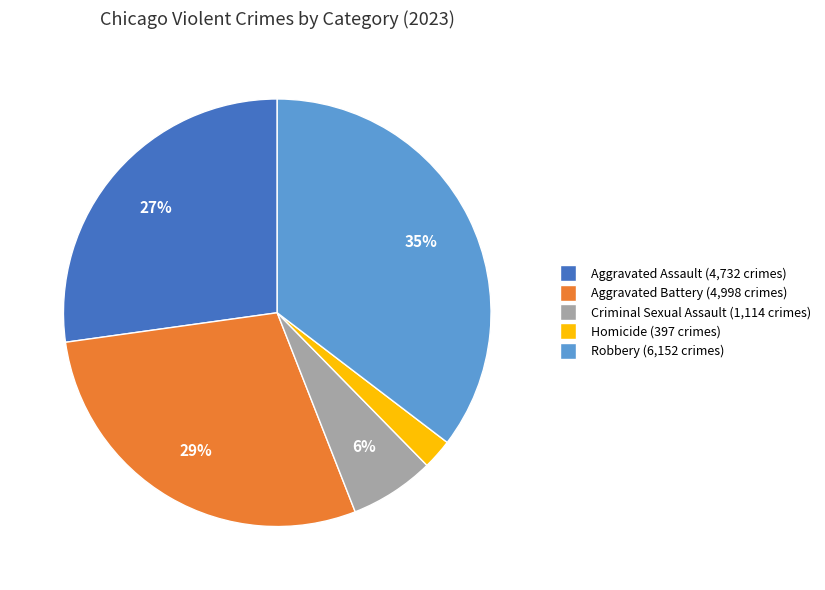

To the nearest percent, what is the difference between the Homicide and Criminal Sexual Assault slice percentages?

4%